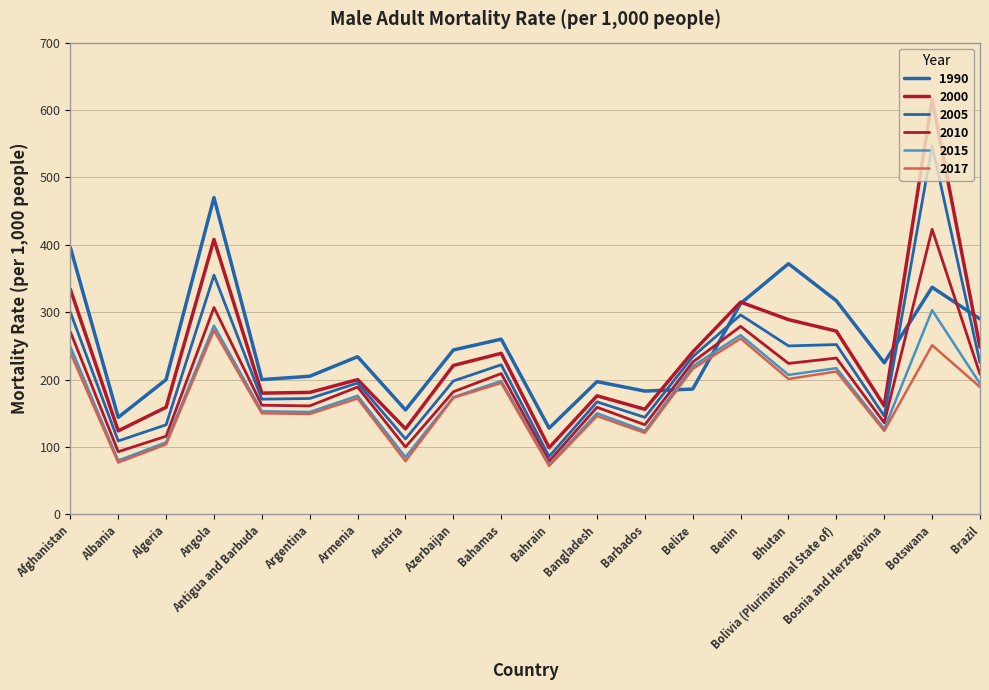

What is the sum of the 1990 values at Angola and Bahrain?

598